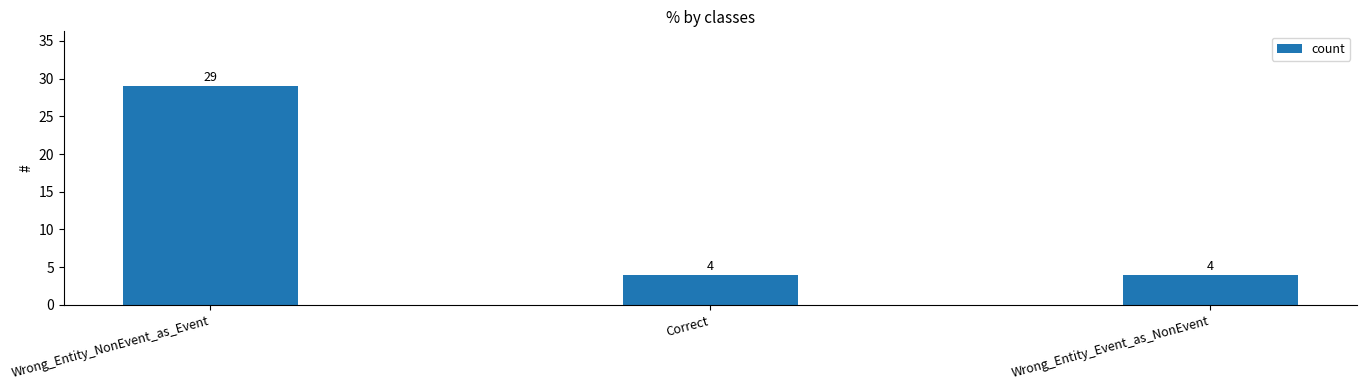

What is the average value?

12